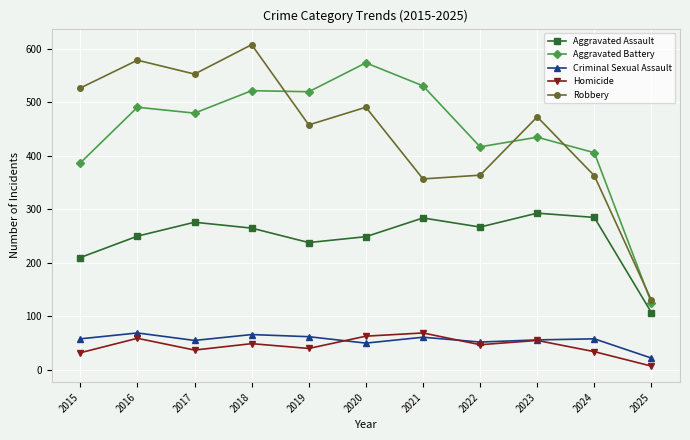

What is the minimum value shown in the chart?

7